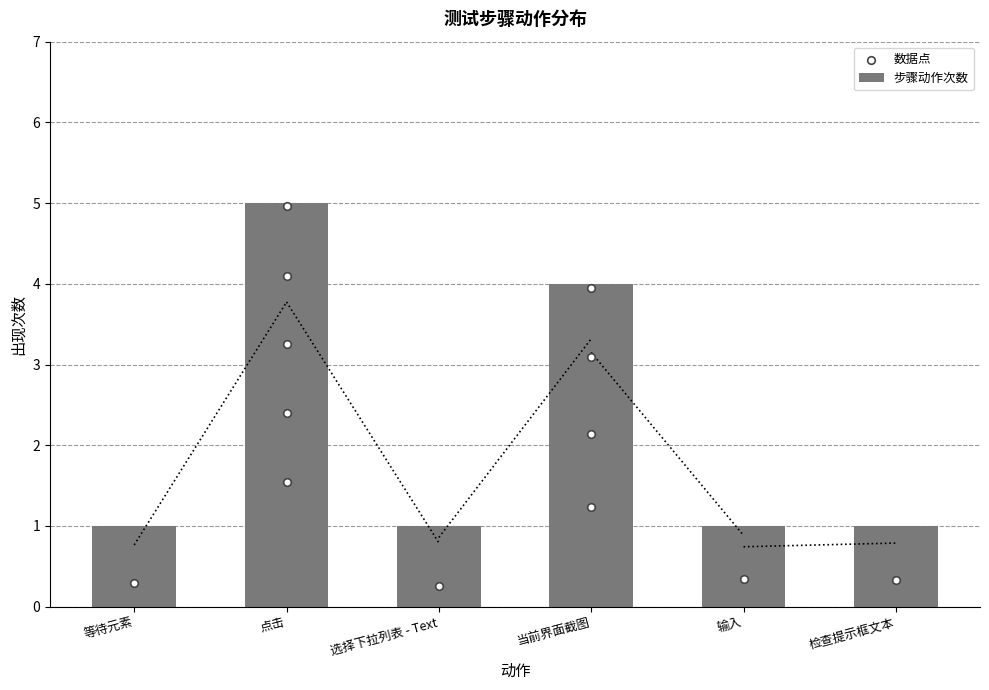

What is the ratio of the value at 检查提示框文本 to the value at 选择下拉列表 - Text?

1.0